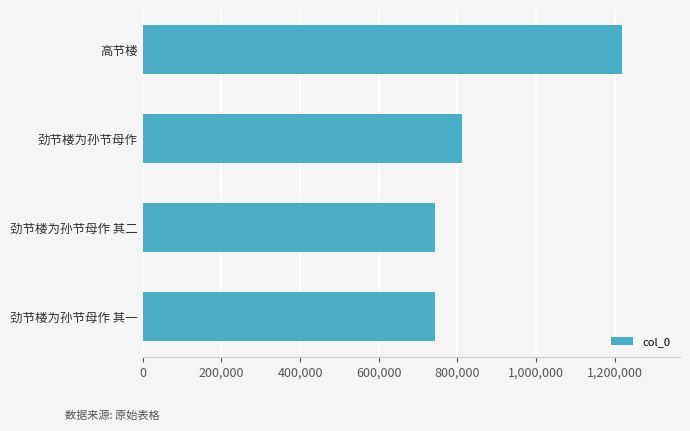

What is the maximum value shown in the chart?

1219145